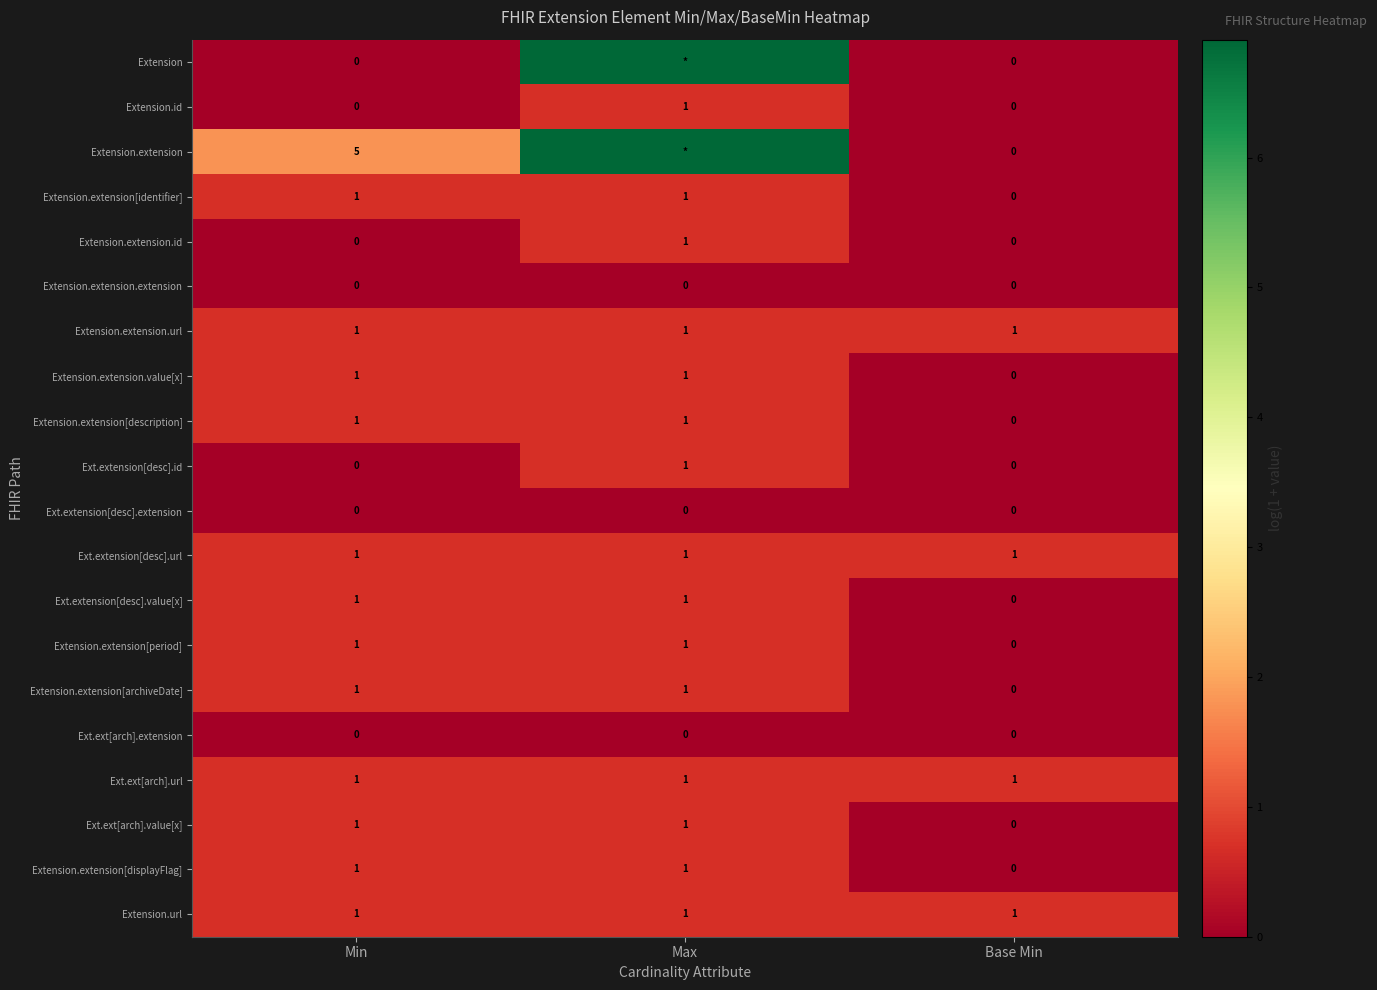

Which series changed the most between Min and Base Min?

Extension.extension